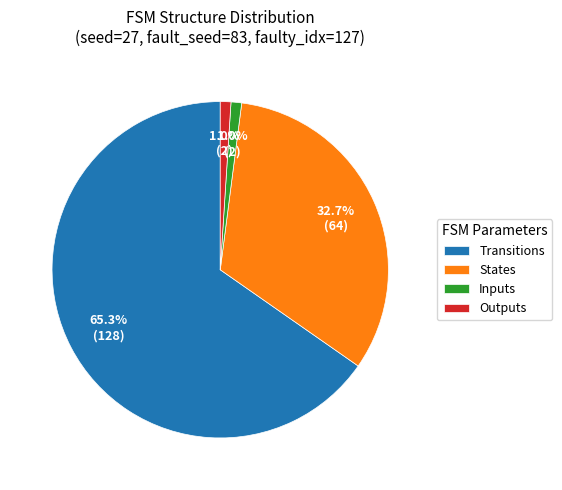

Which has a higher value, Transitions or Inputs?

Transitions